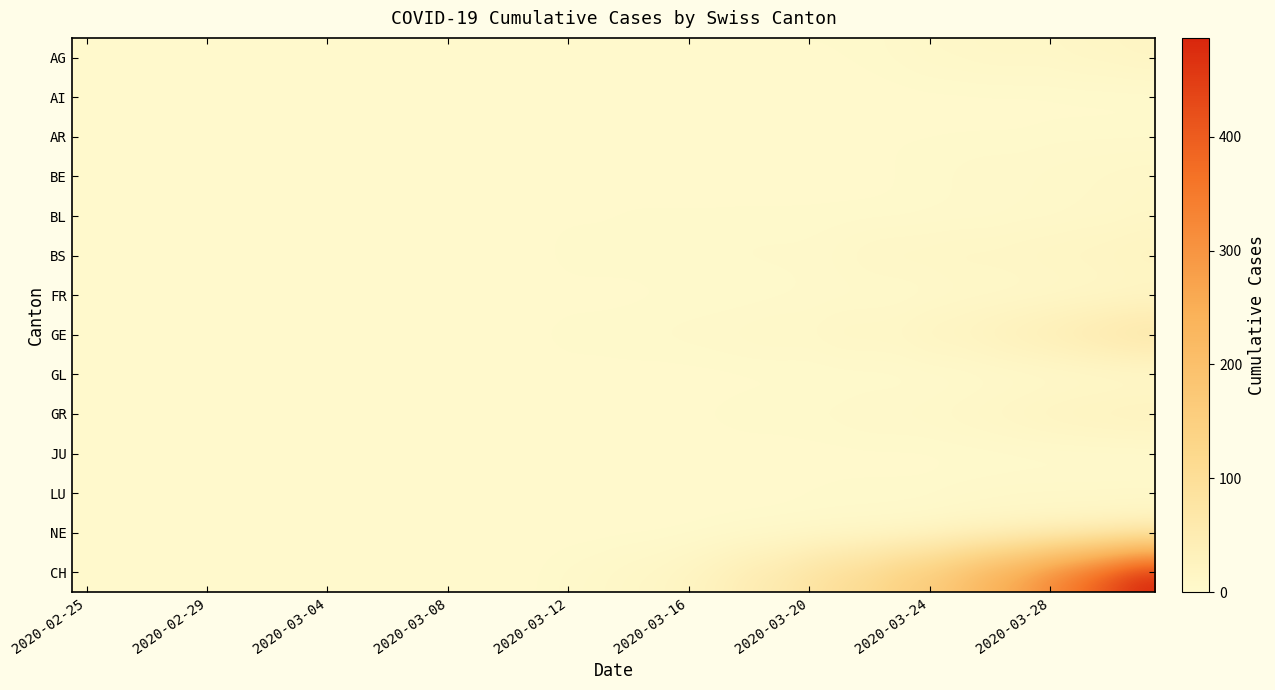

At how many categories does at least one series exceed 434?

1